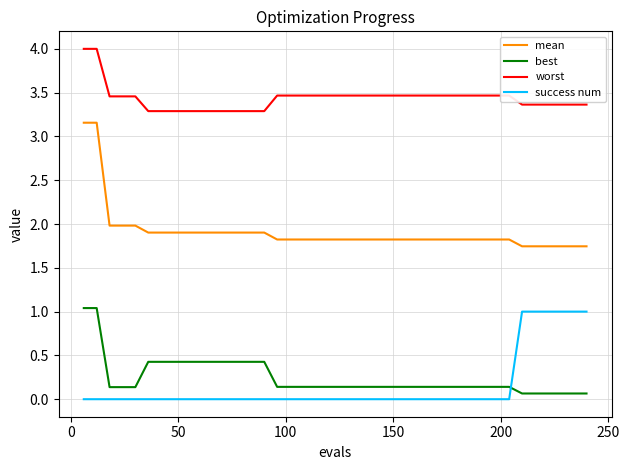

What is the maximum value shown in the chart?

4.0